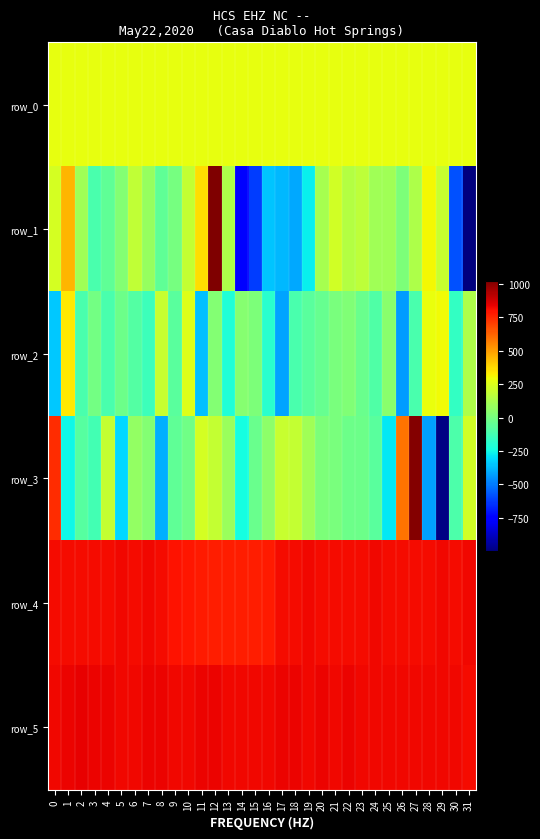

The value of row_2 at 28 is 286.0. True or false?

True